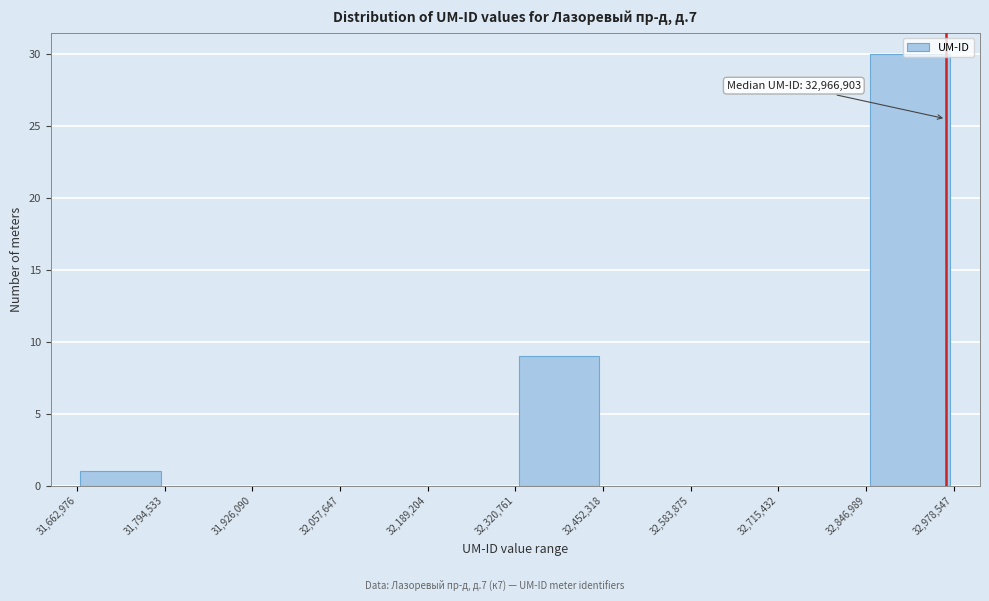

Over which range of the x-axis is the bar tallest?

32,846,989 to 32,978,547